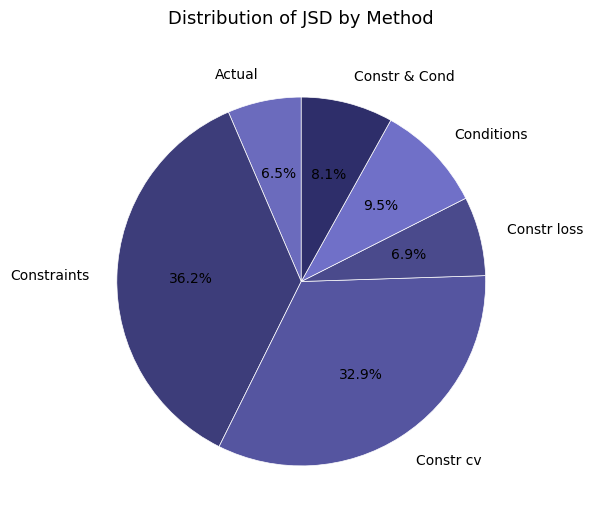

To the nearest percent, what is the difference between the largest and smallest slice percentages?

30%